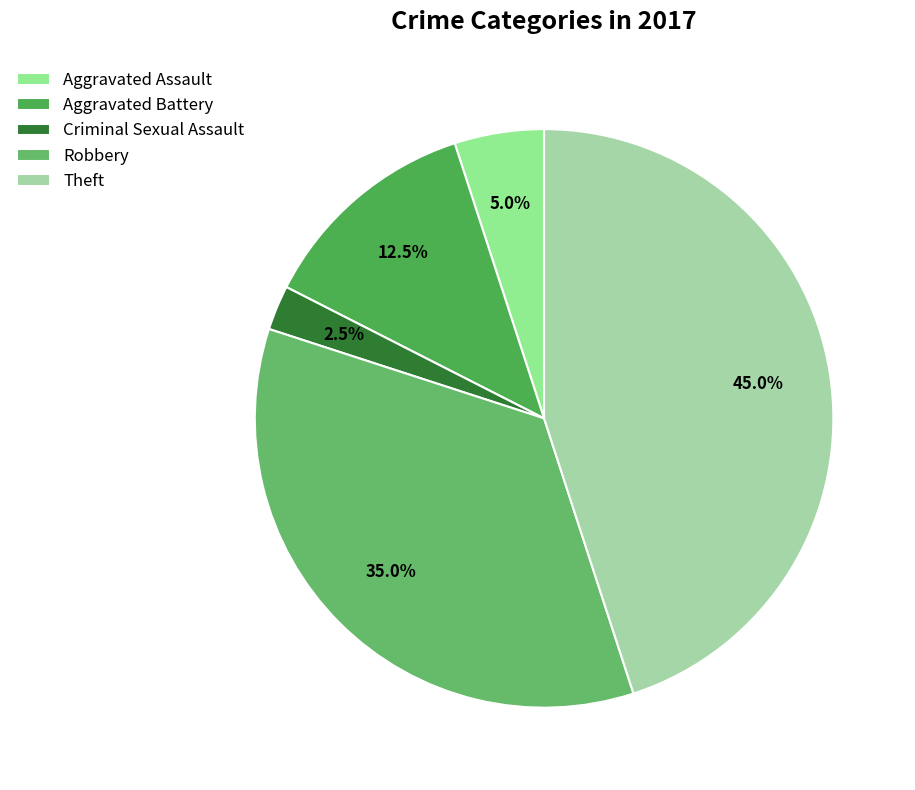

Does Robbery represent more than half of the total?

No